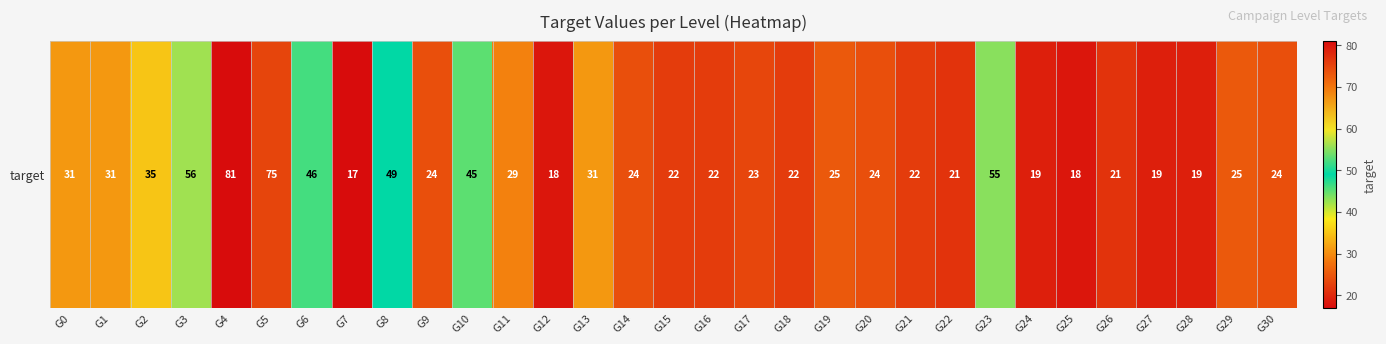

Rank the categories by value from highest to lowest.

G4, G5, G3, G23, G8, G6, G10, G2, G0, G1, G13, G11, G19, G29, G9, G14, G20, G30, G17, G15, G16, G18, G21, G22, G26, G24, G27, G28, G12, G25, G7